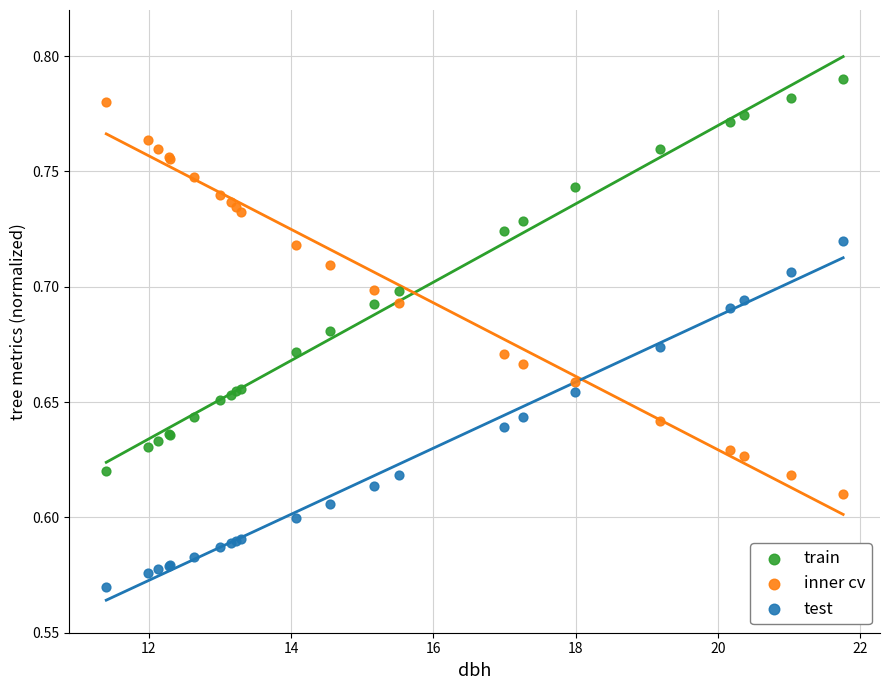

What is the X range (max minus min) for the scatter plot?

10.4